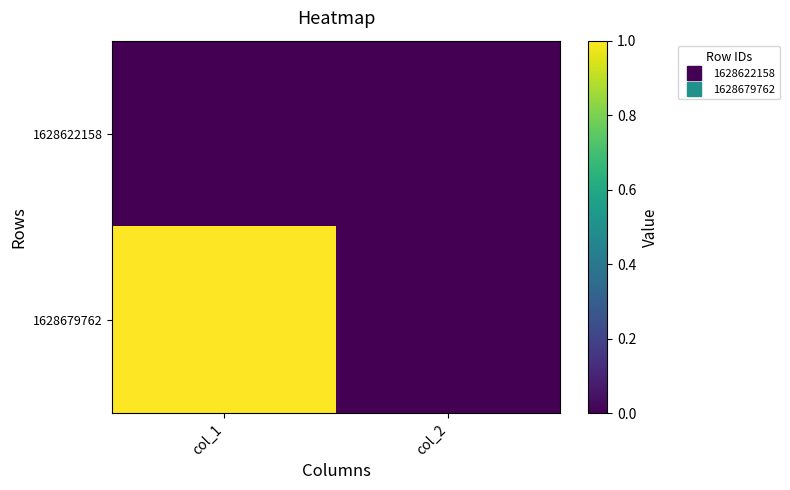

Reading left to right, transcribe all the data shown in this chart.

1628622158: col_1=0	col_2=0
1628679762: col_1=1	col_2=0